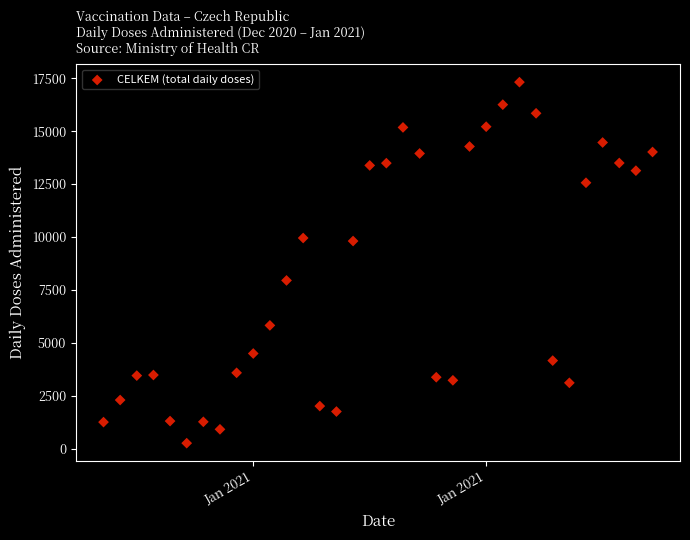

What is the range of Y values (max minus min)?

17056